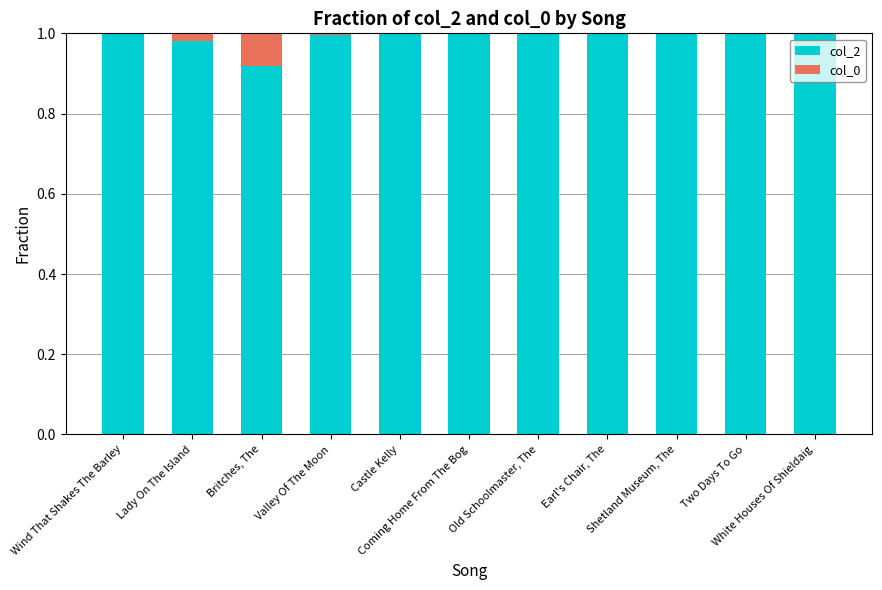

Are the bars horizontal?

No